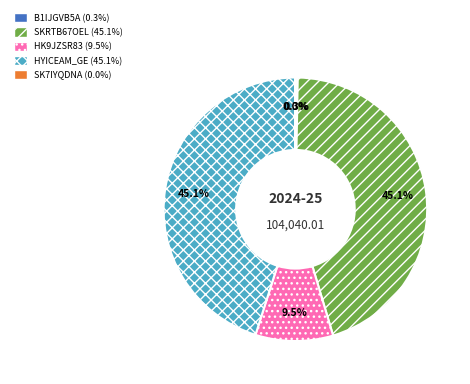

True or false: Refused (HYICEAM_GE) accounts for 38% of the total.

False